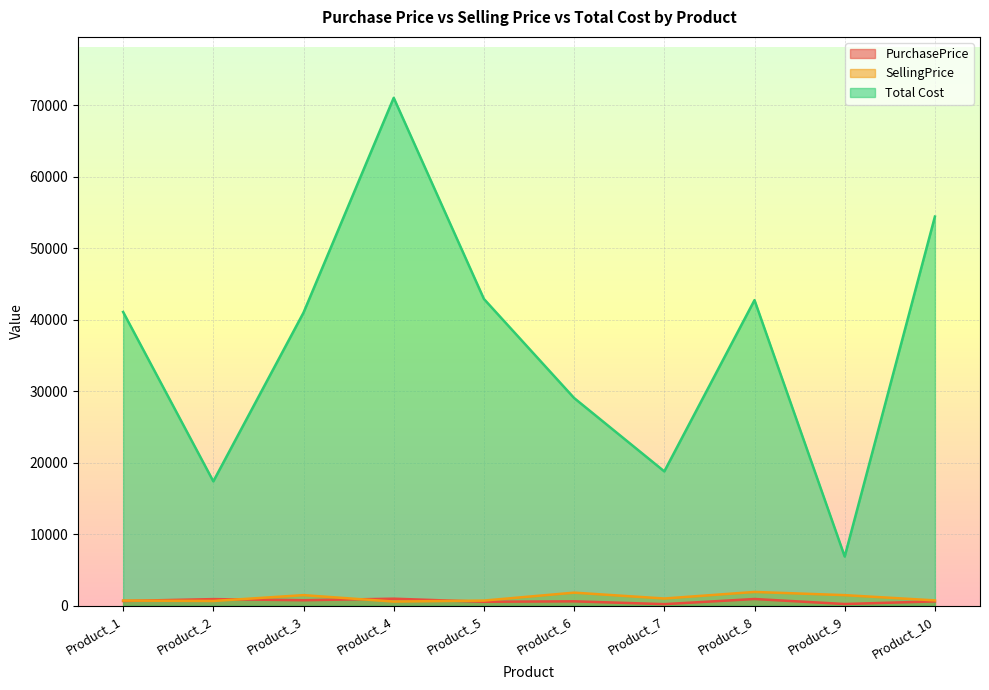

Is it true that Total Cost equals 71029 at Product_4?

True